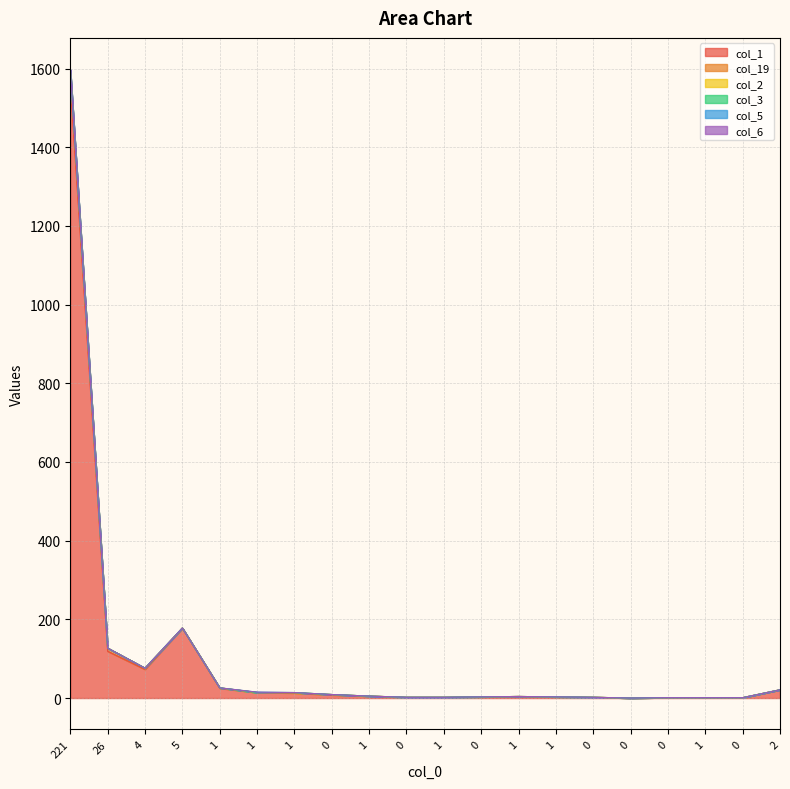

Which series changed the most between 26 and 1?

col_3